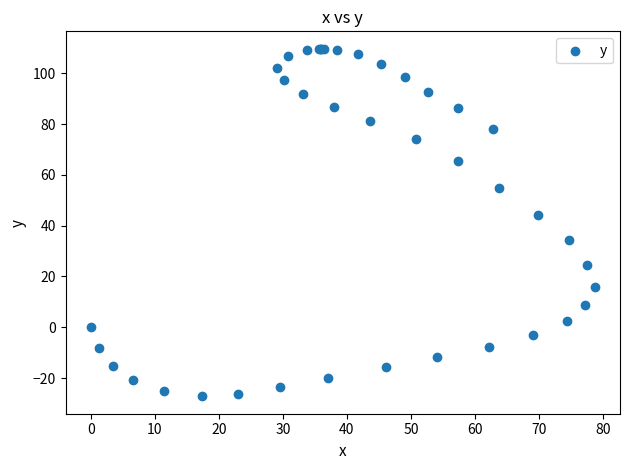

What Y value in the scatter plot is closest to 41?

44.1